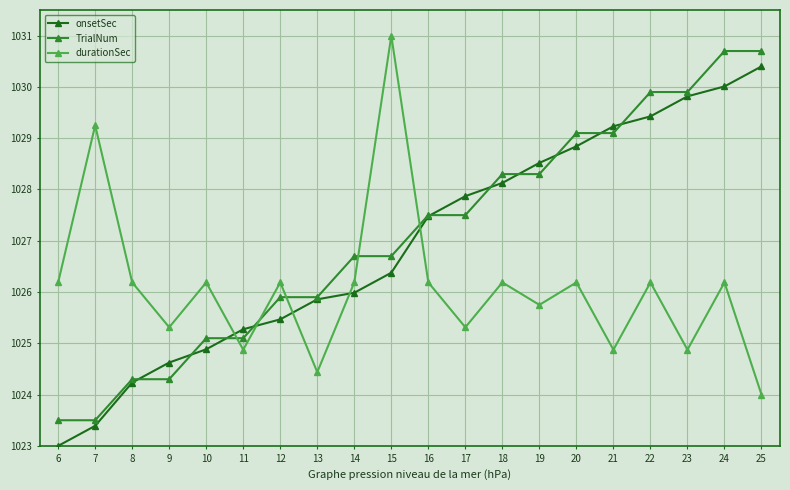

Is this an area chart (filled region under the line)?

No